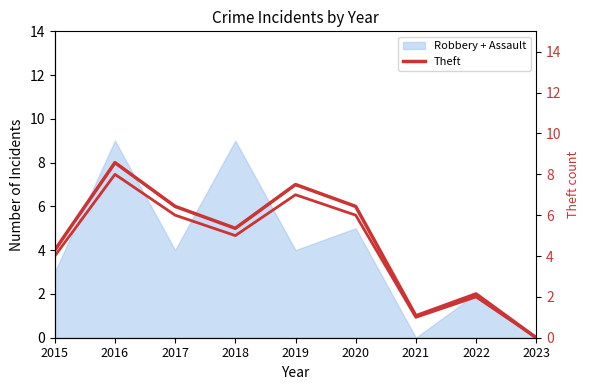

At which category does the chart reach its peak across all series?

2016